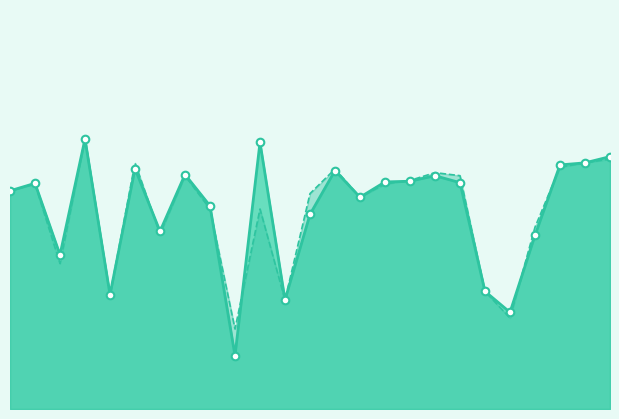

Which series has the largest total across all categories?

f1